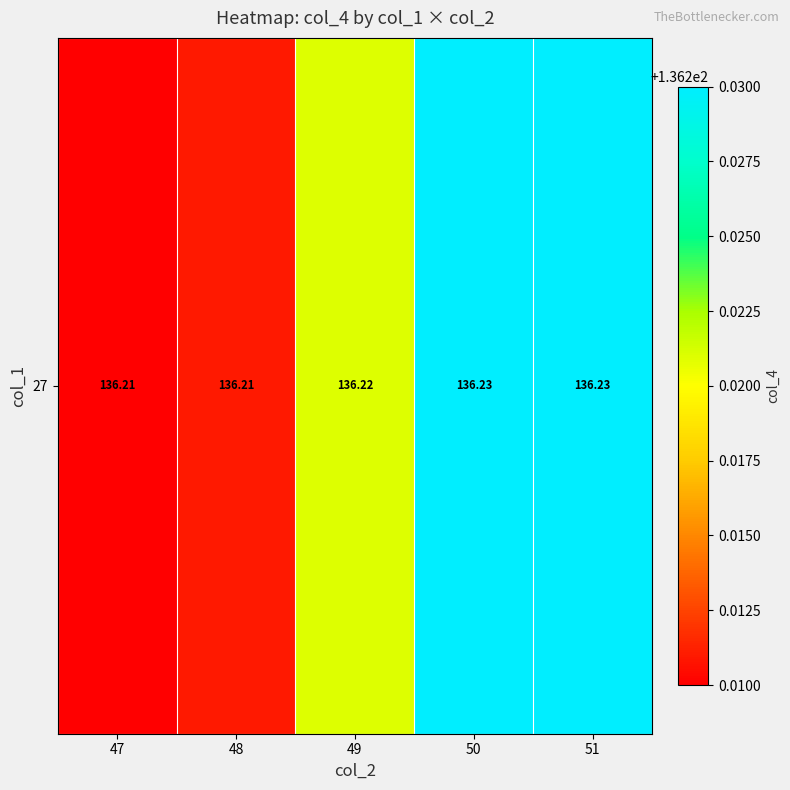

Which category has the highest value across all series?

50